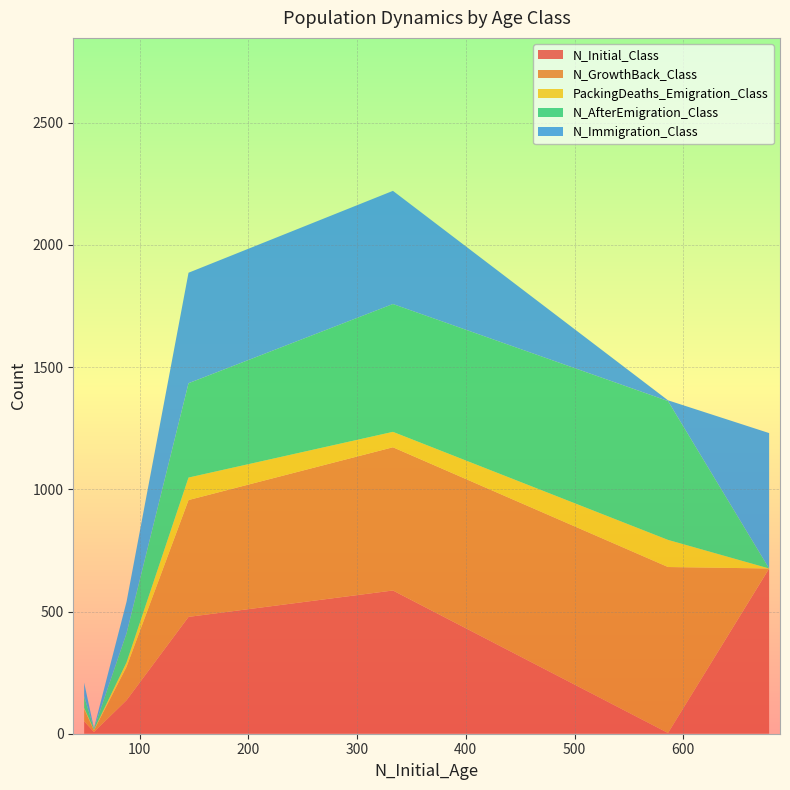

What is the maximum value for N_Initial_Class?

676